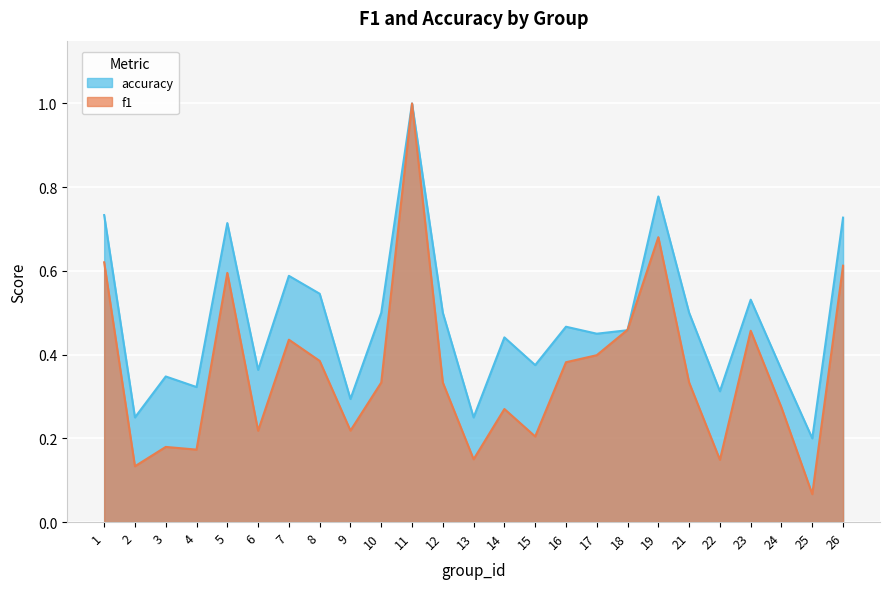

True or false: f1 and accuracy cross at least once.

True